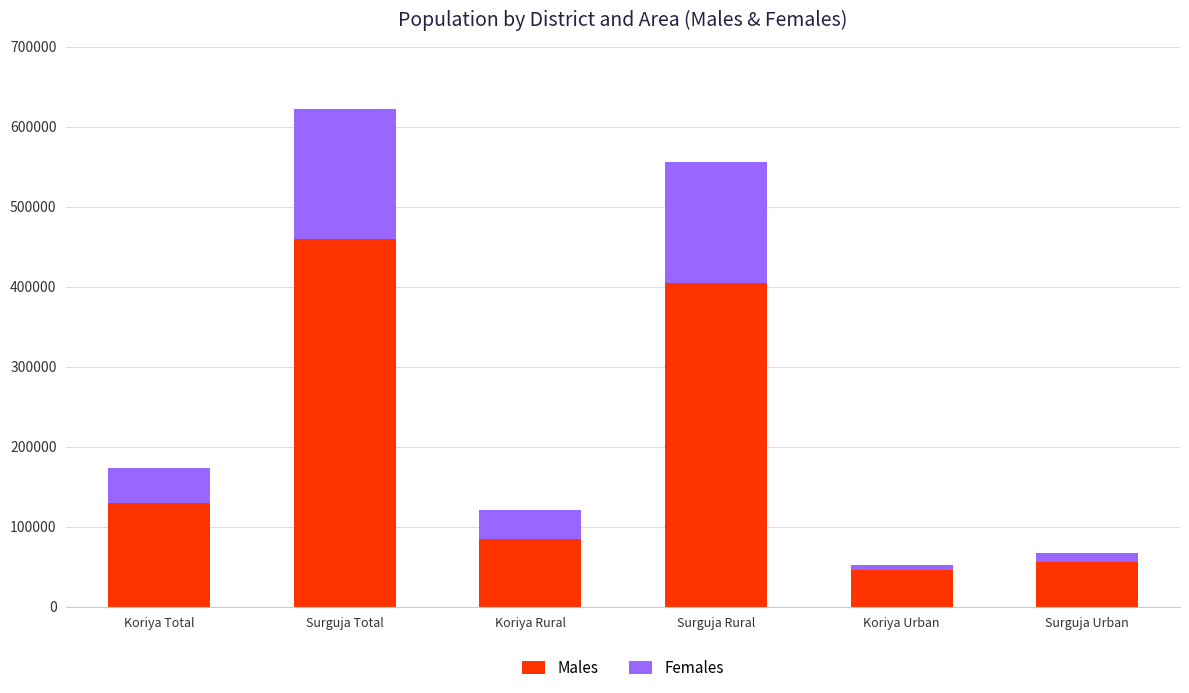

How many data points does each series have?

6